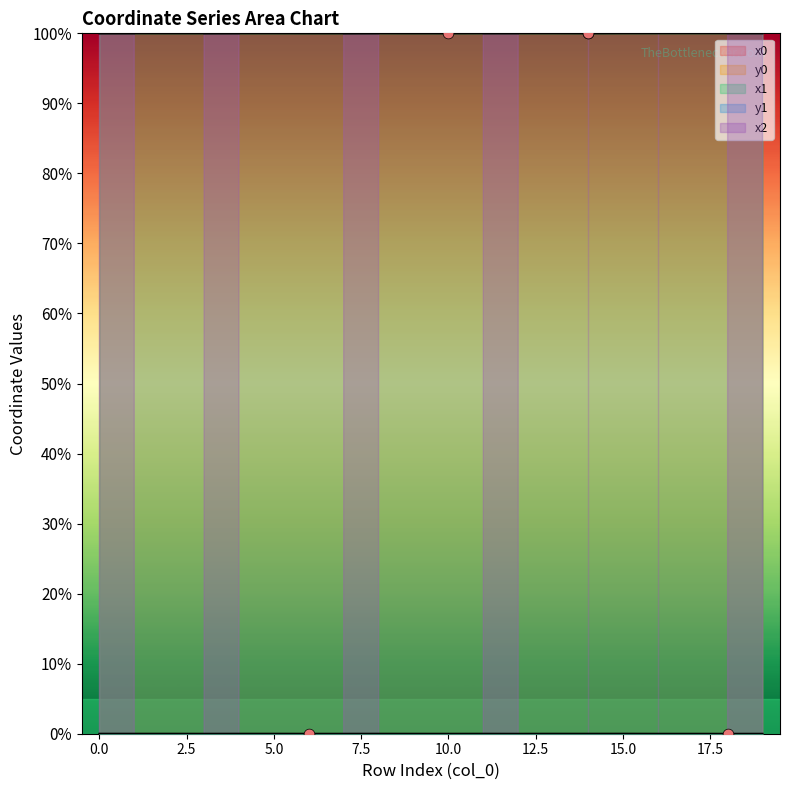

Which series has the largest total across all categories?

x1